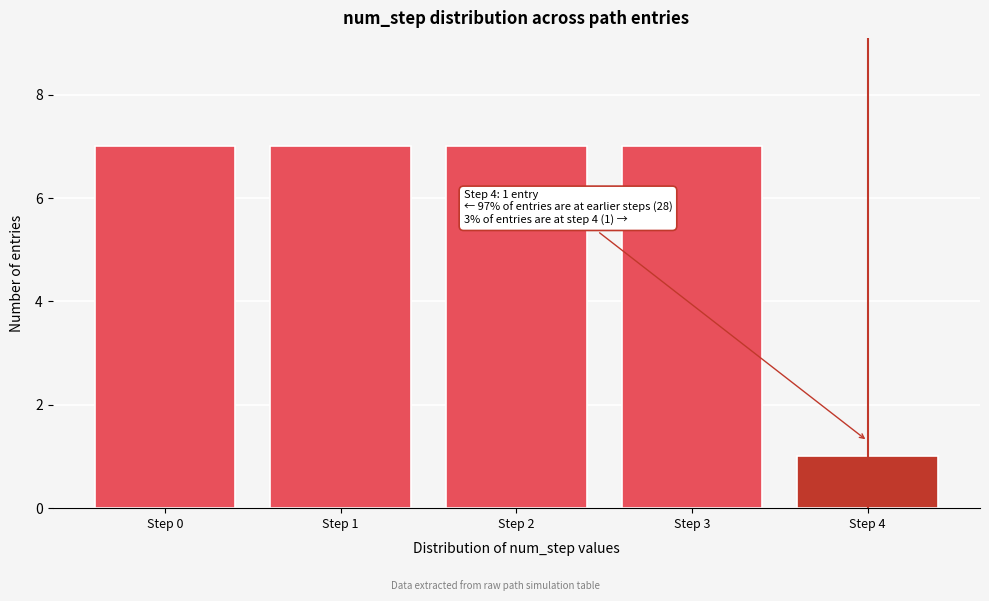

Reading left to right, list all the values displayed in this chart.

Step 0=7	Step 1=7	Step 2=7	Step 3=7	Step 4=1